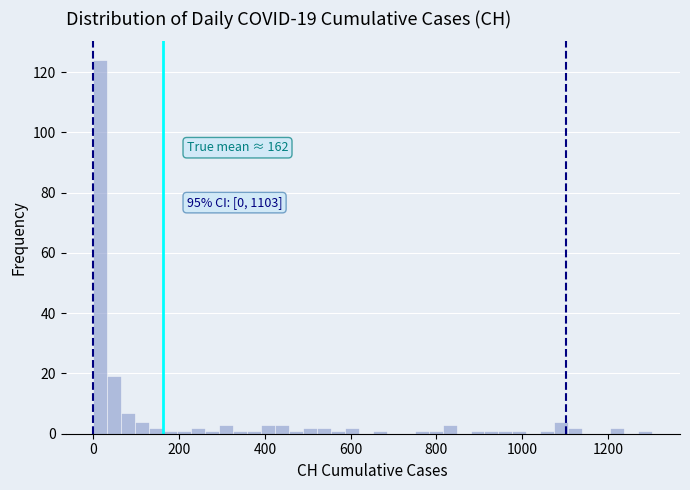

Read against the x-axis, roughly where is the centre of the tallest bar?

20